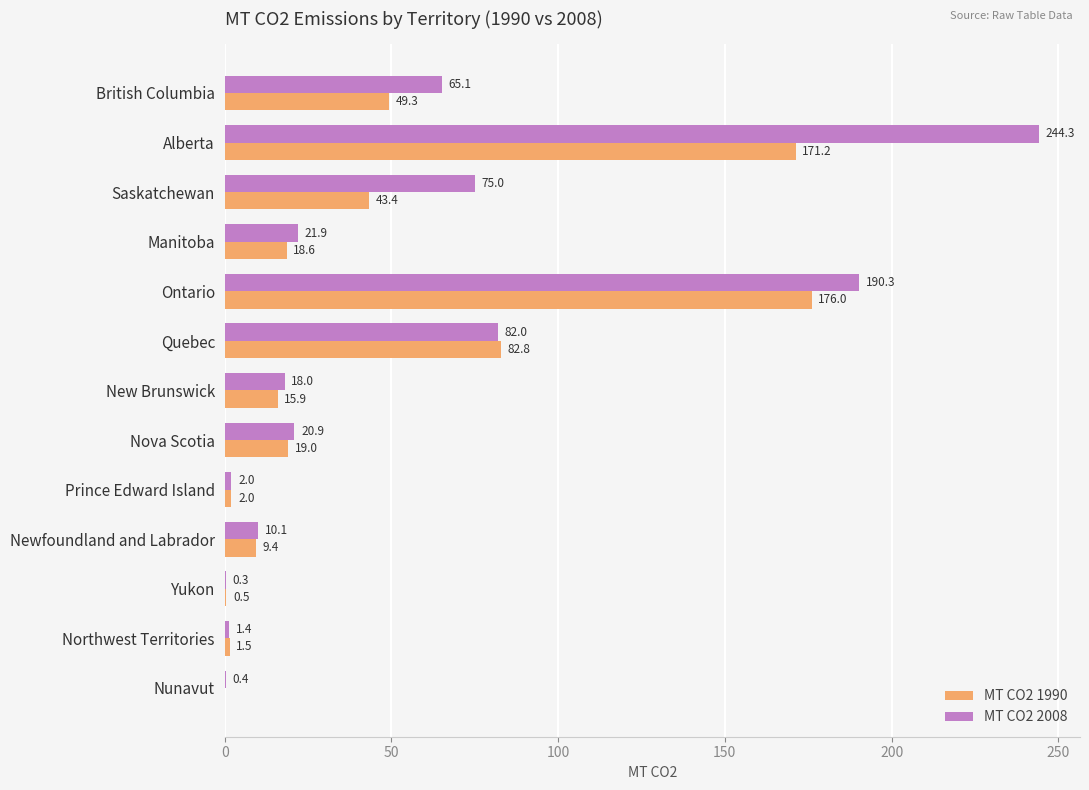

True or false: MT CO2 2008 has a value of 116.5 at Saskatchewan.

False